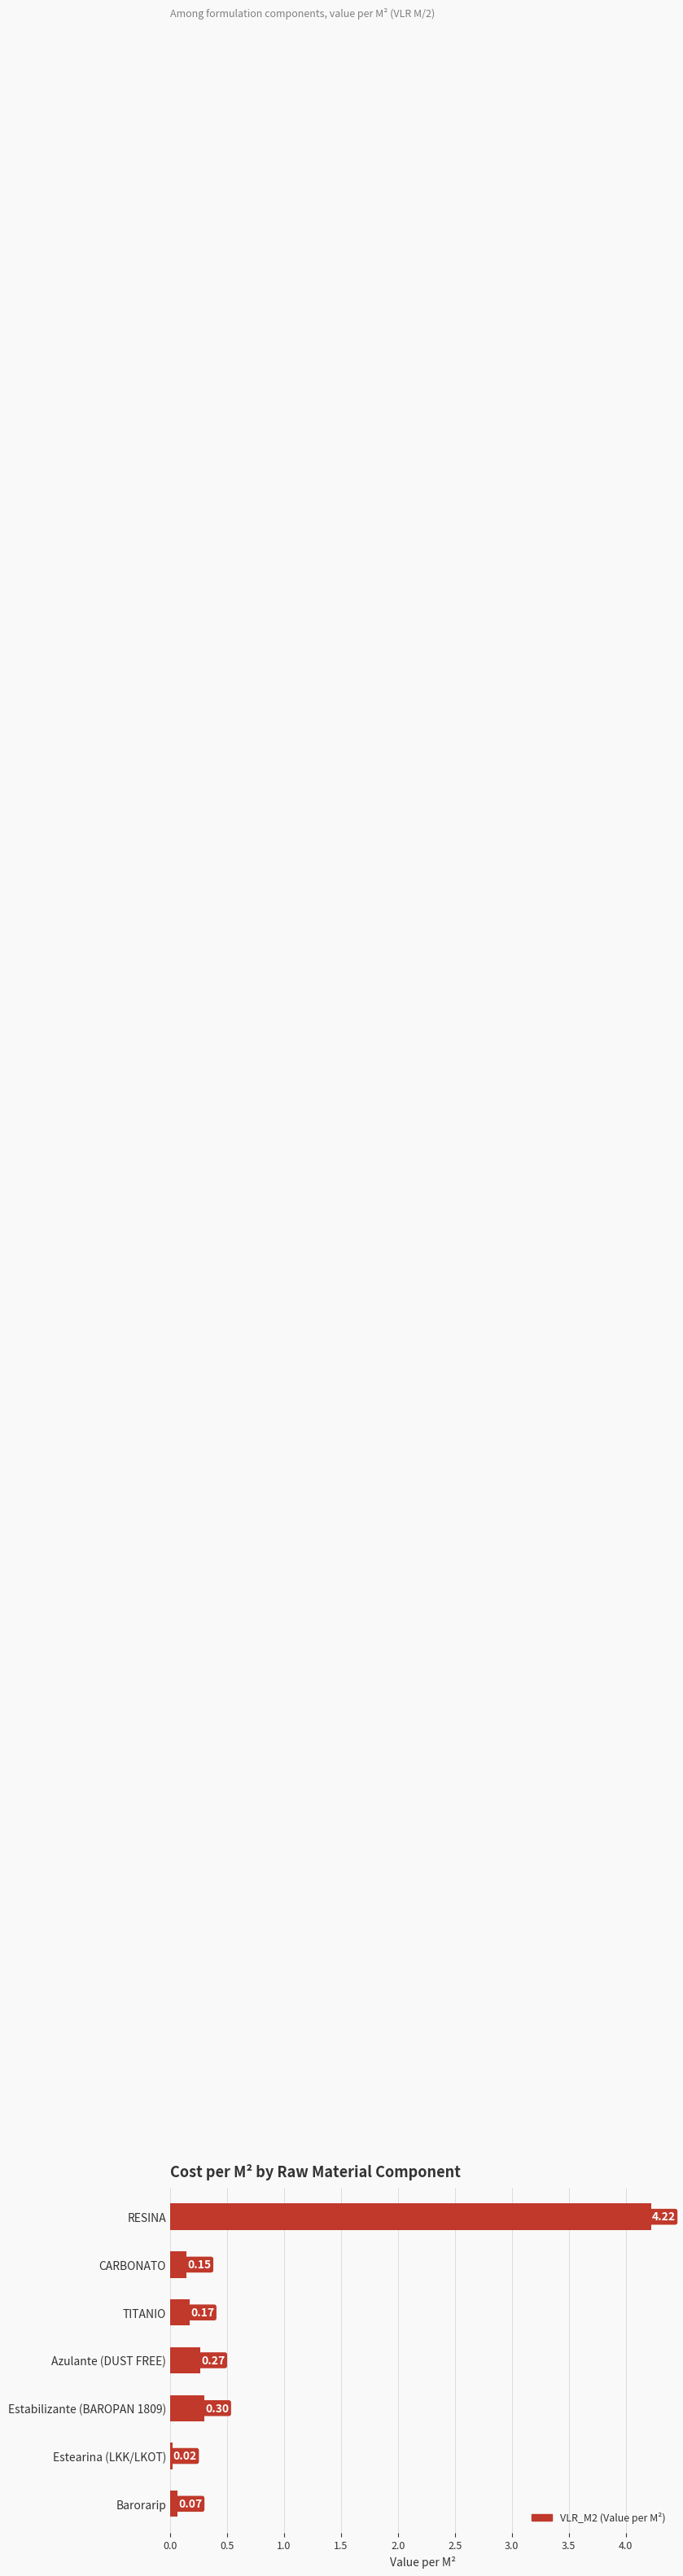

What is the difference between the maximum and minimum values?

4.2